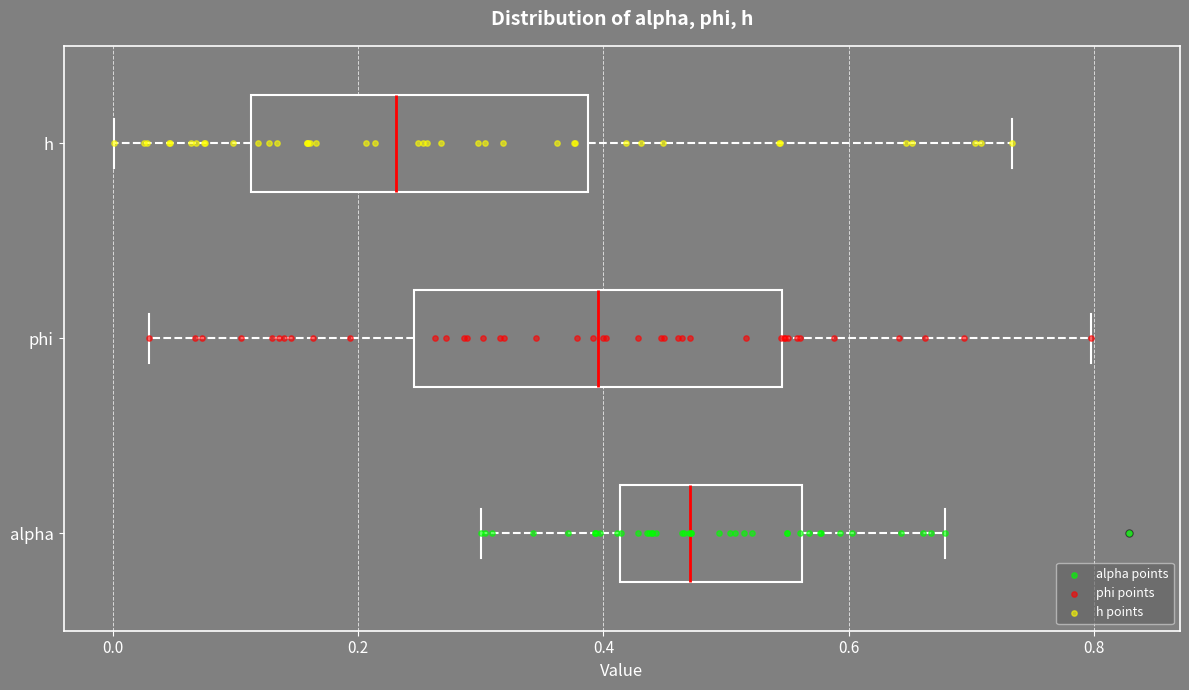

Reading bottom to top, transcribe this box plot: for each box, give where its median line is, the range the box spans, and where its two whiskers end, as read against the x-axis. The values are not printed on the chart, so give them approximately, as read against the axis.

alpha: median 0.48, box 0.42 to 0.56, whiskers 0.30 to 0.68
phi: median 0.40, box 0.24 to 0.54, whiskers 0.02 to 0.80
h: median 0.24, box 0.12 to 0.38, whiskers 0.00 to 0.74